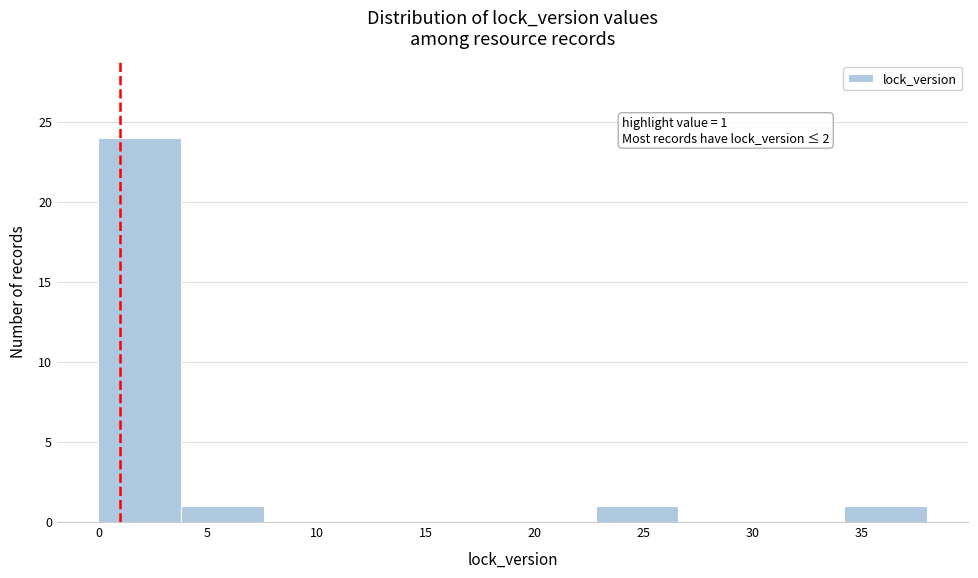

Which range on the x-axis has the tallest bar?

0.0 to 3.8